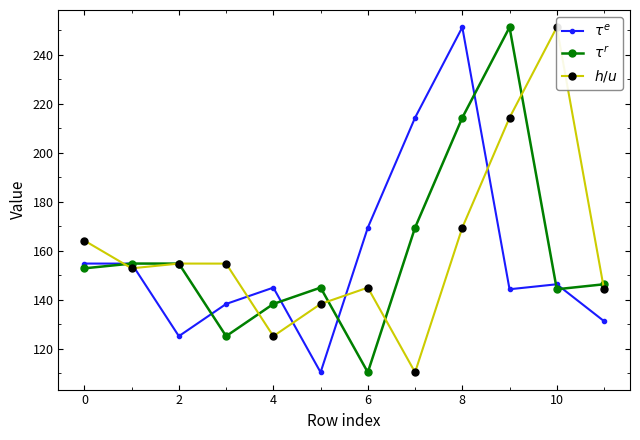

What is the average value of the $h/u$ series?

160.4